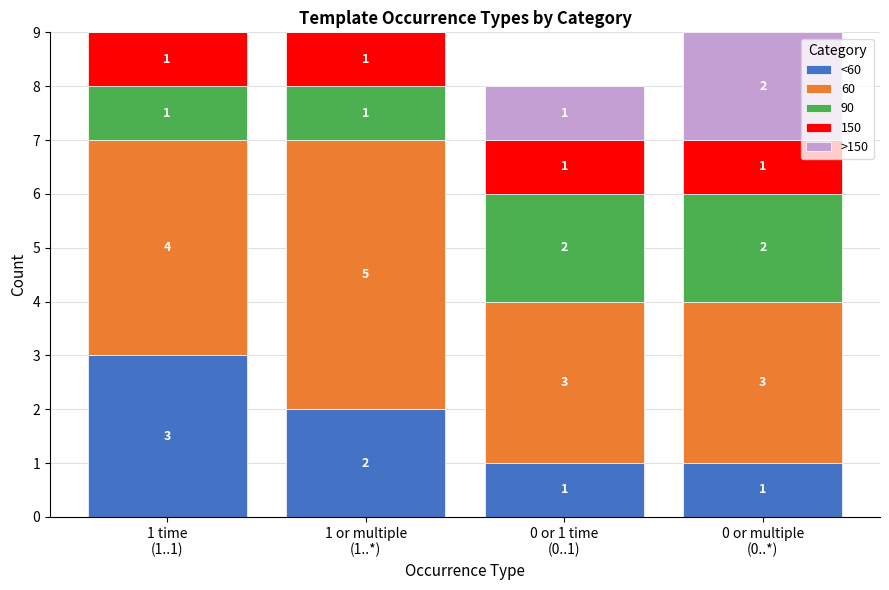

Does the chart contain stacked bars?

Yes